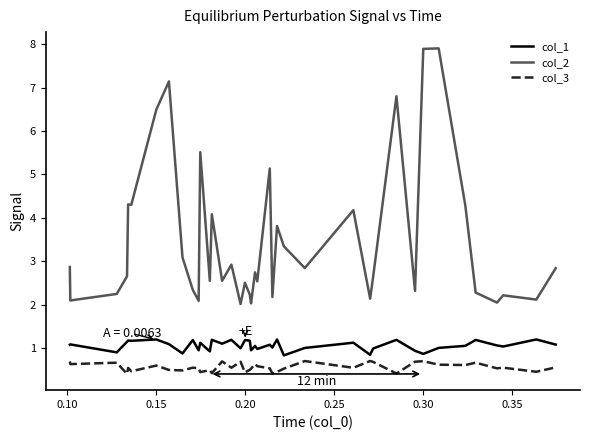

What is the difference between the second highest and minimum values in the col_2 series?

5.9